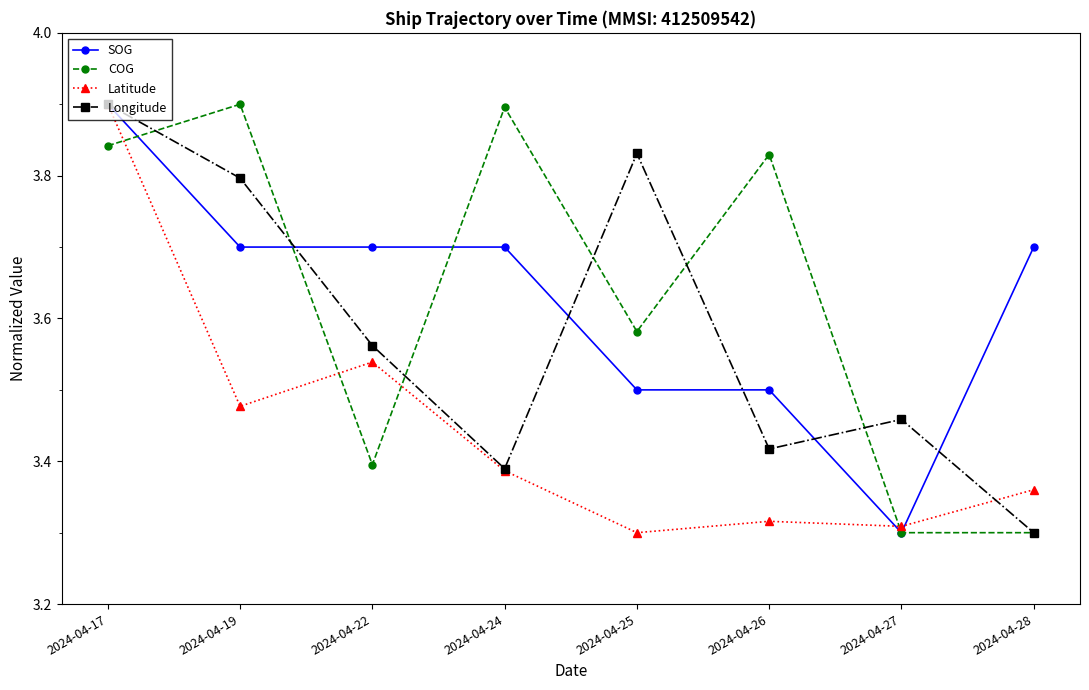

True or false: SOG has more than 2 points higher than both neighbors.

False